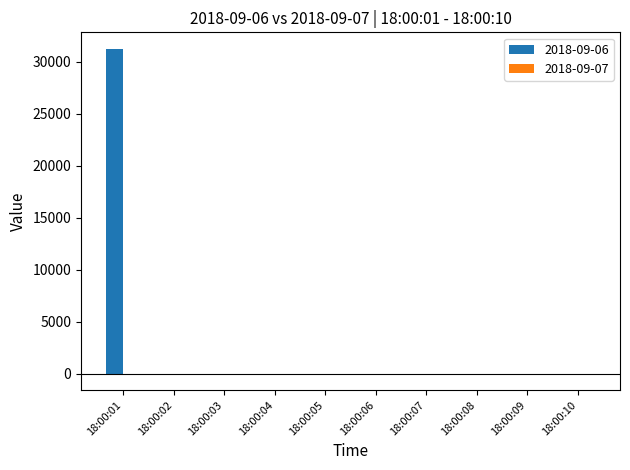

At which category is the sum across all series the highest?

18:00:01